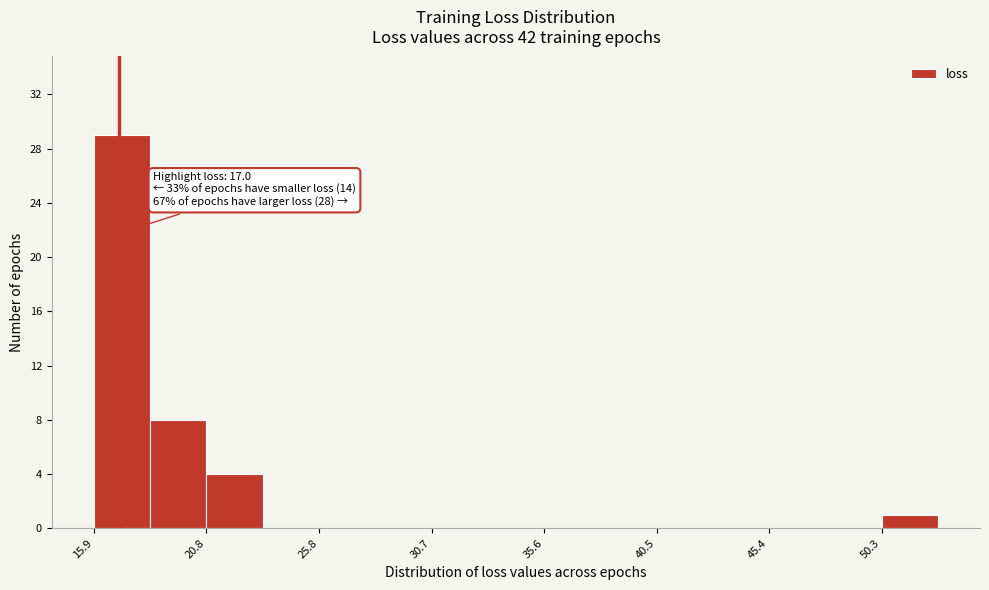

Over which range of the x-axis is the bar tallest?

16.0 to 18.5